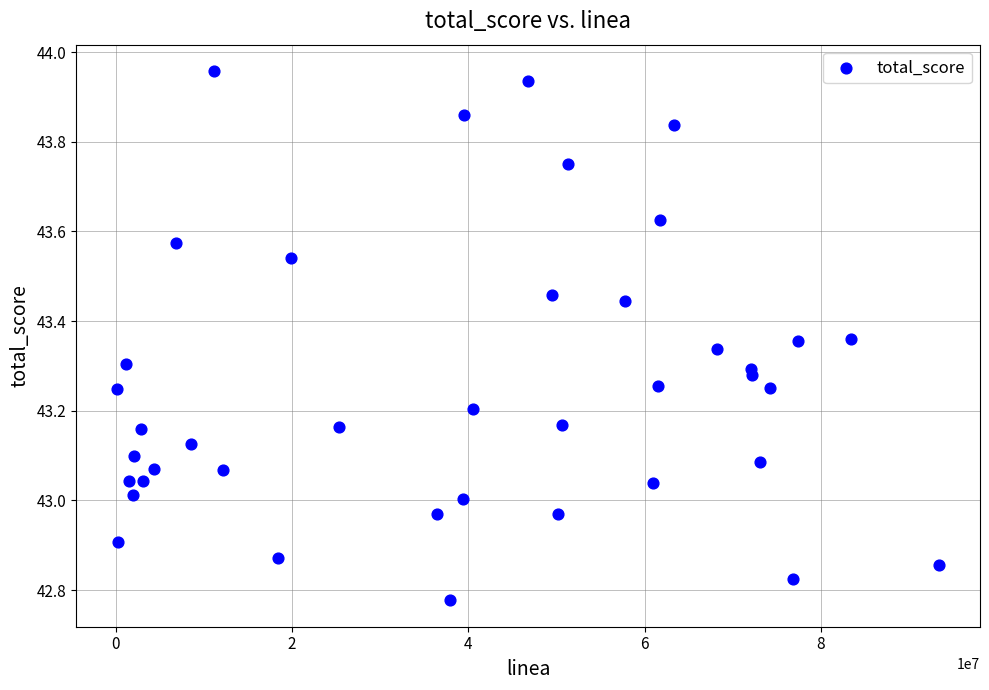

What is the range of X values (max minus min)?

93191533.0